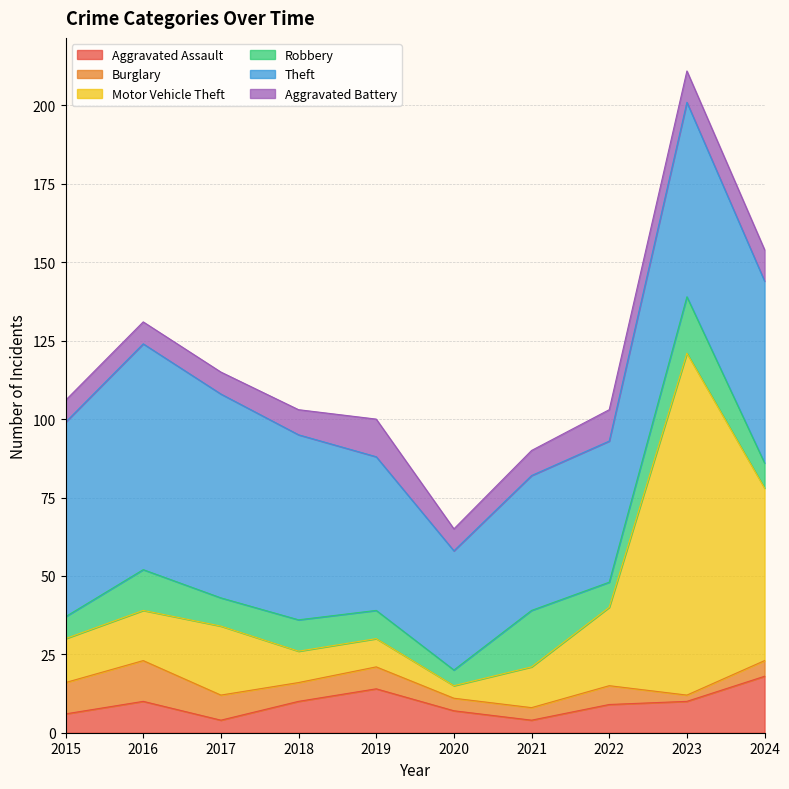

What is the spread (max minus min) of values at 2015?

56